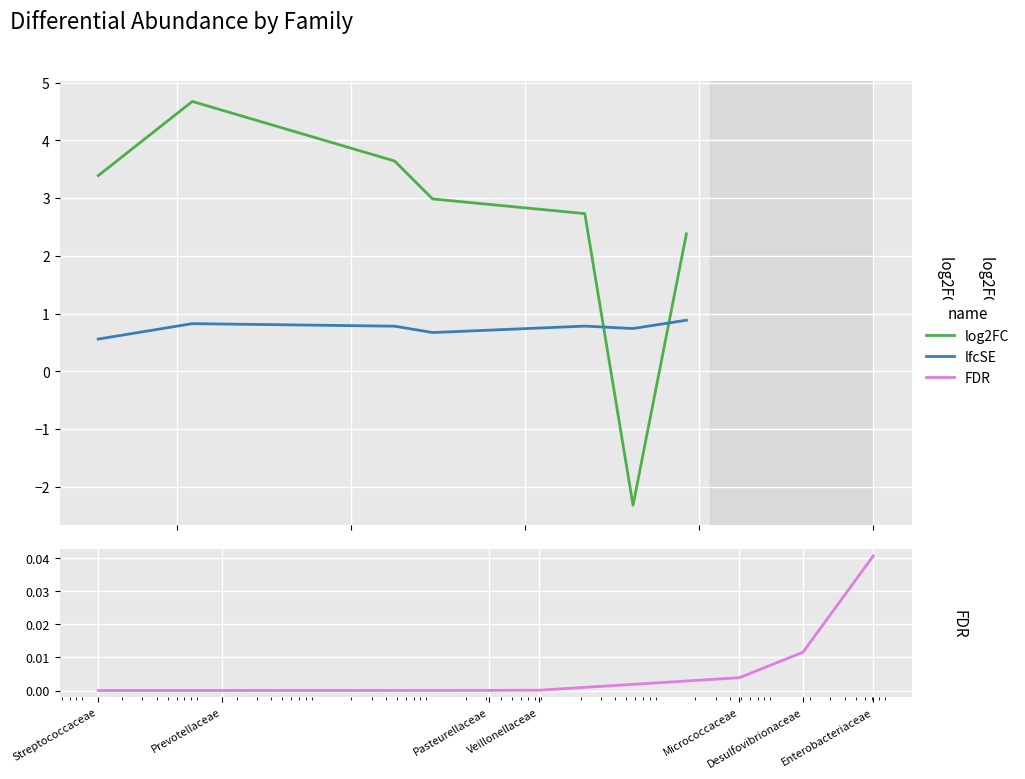

Count the number of data series in this chart.

3